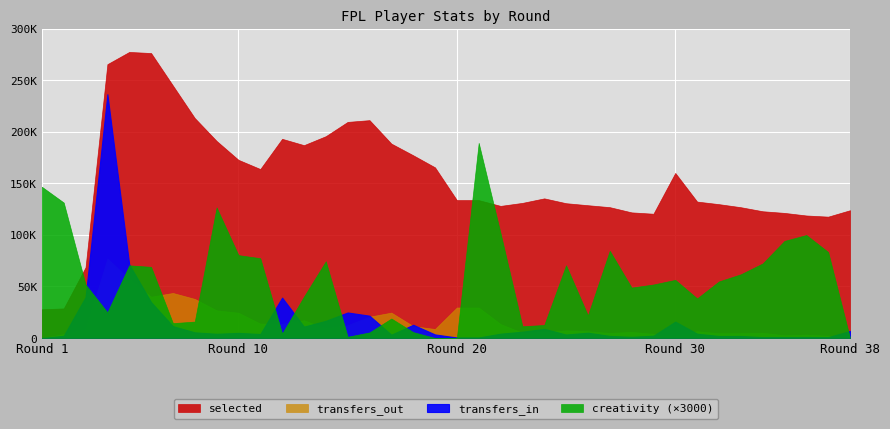

What is the difference between the second highest and minimum values in the transfers_out series?

57181.0